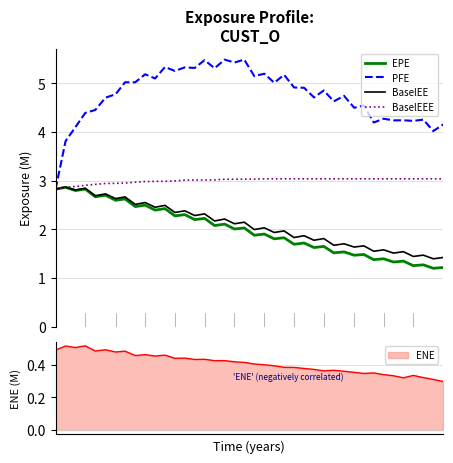

What is the maximum value for BaselEE?

2.9